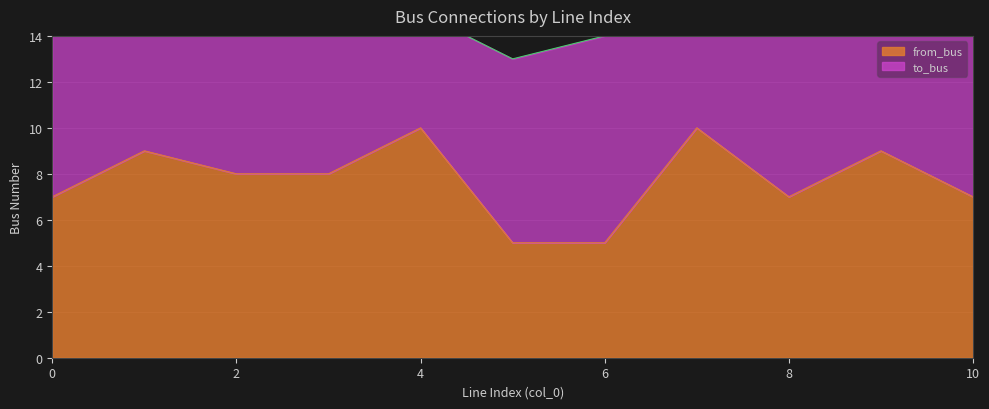

Rank the categories by value from lowest to highest.

5, 6, 0, 8, 10, 2, 3, 1, 9, 4, 7